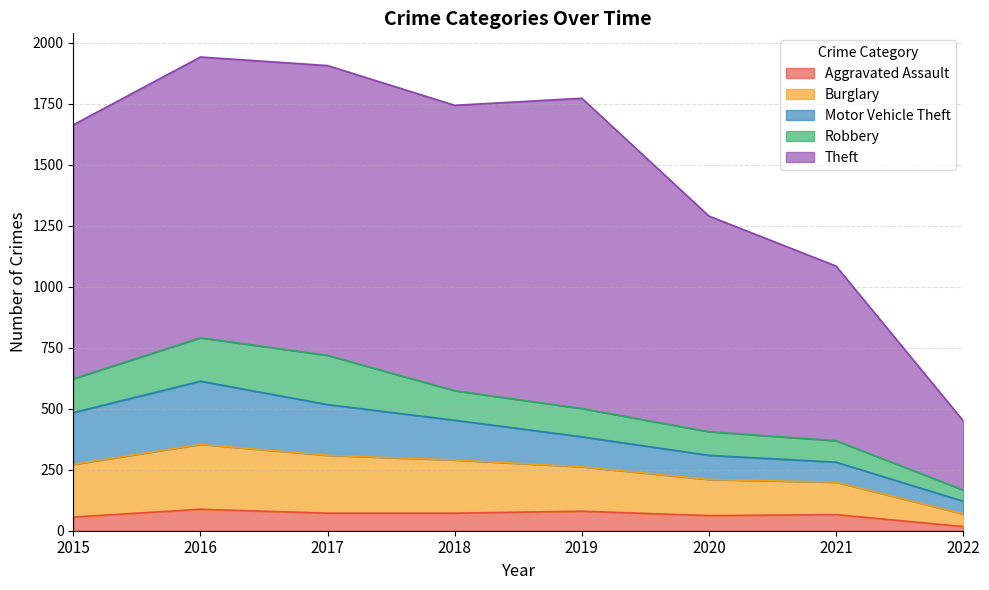

List the labels in order of Theft value, largest first.

2019, 2017, 2018, 2016, 2015, 2020, 2021, 2022